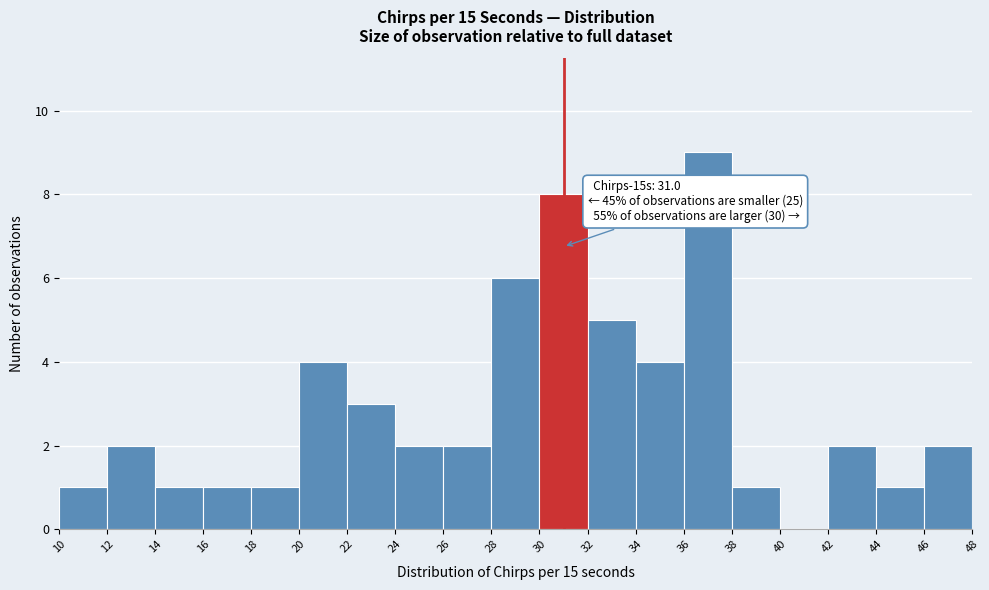

Which range on the x-axis has the tallest bar?

36 to 38